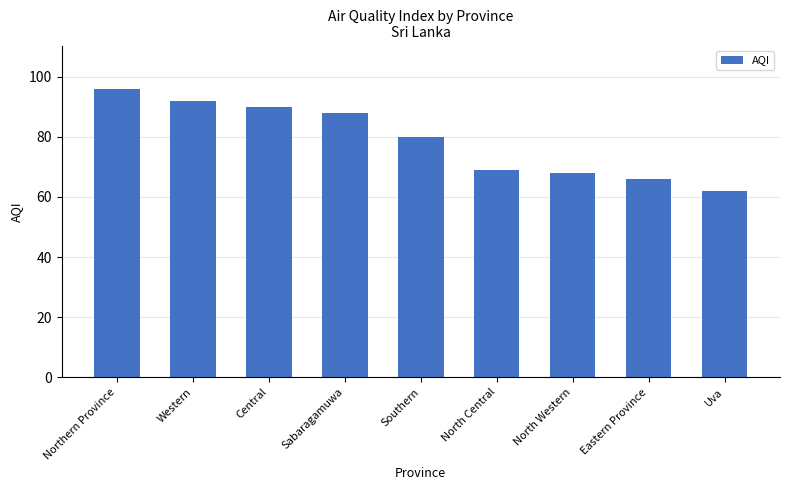

How many data points does each series have?

9